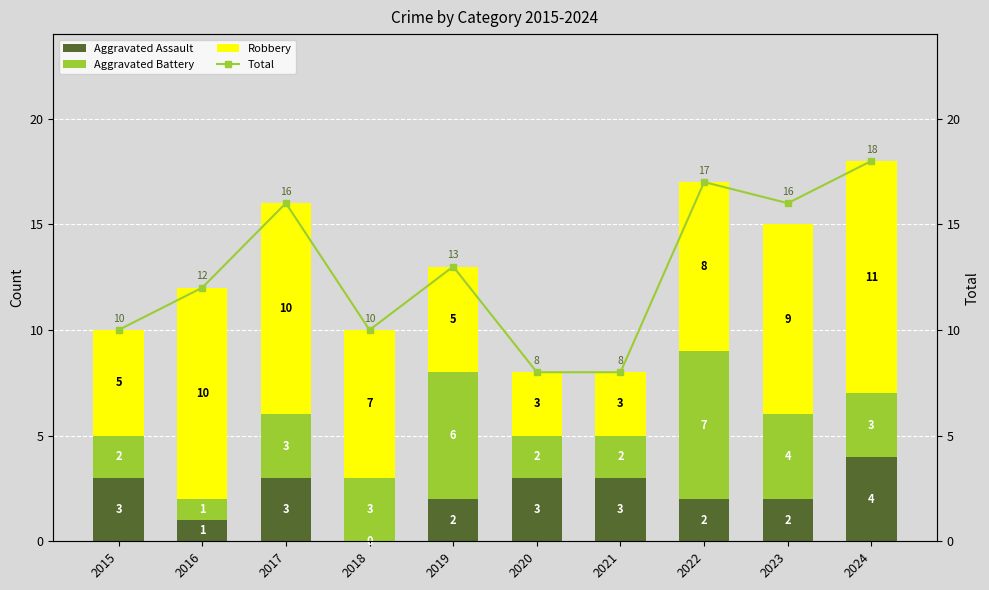

Which series has the largest range (max minus min)?

Total